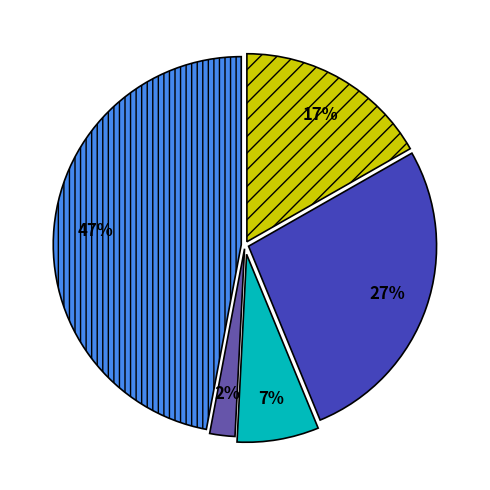

To the nearest percent, what is the difference between the largest and smallest slice percentages?

45%